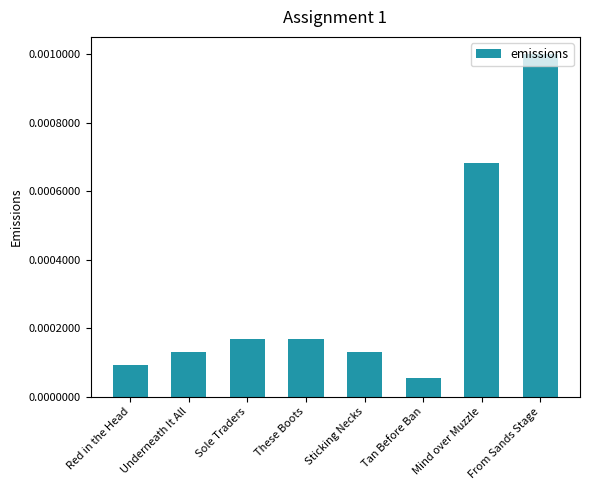

Which has a higher value, Tan Before Ban or Sole Traders?

Sole Traders